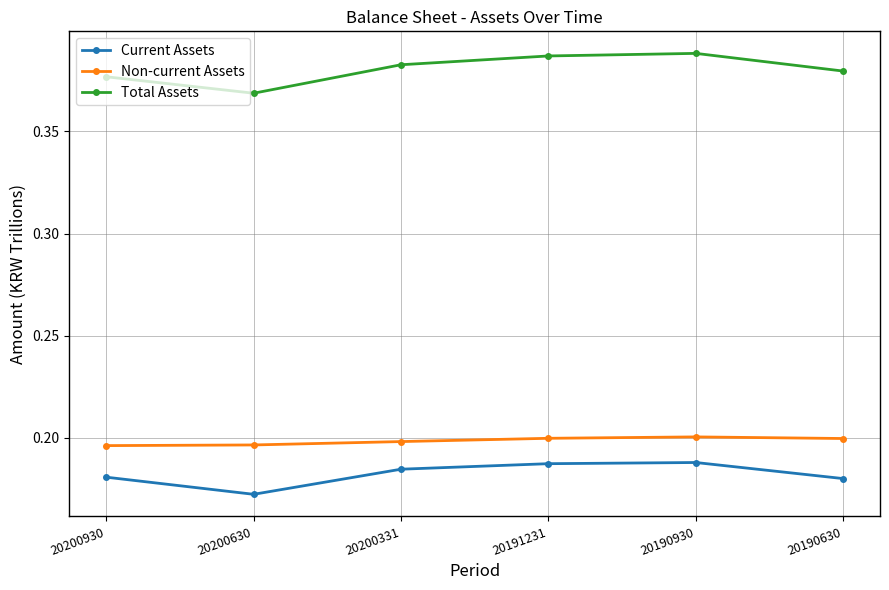

True or false: Total Assets and Current Assets cross at least once.

False